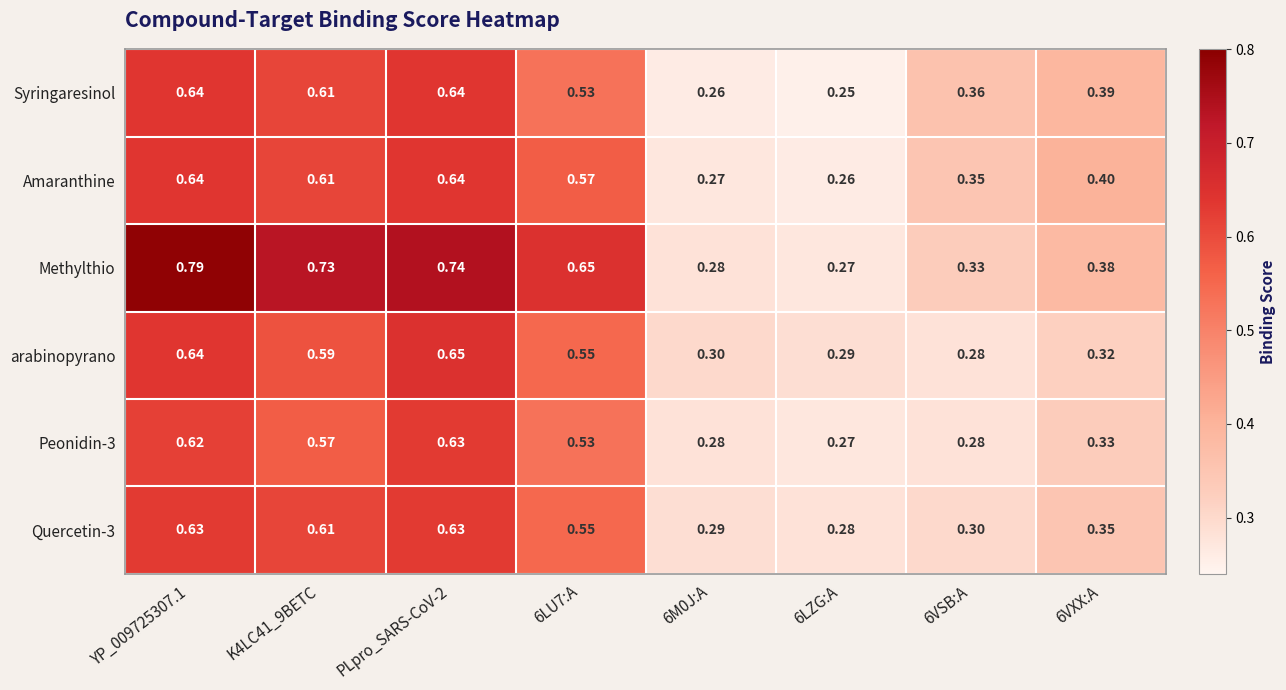

Which series changed the most between YP_009725307.1 and PLpro_SARS-CoV-2?

Methylthio